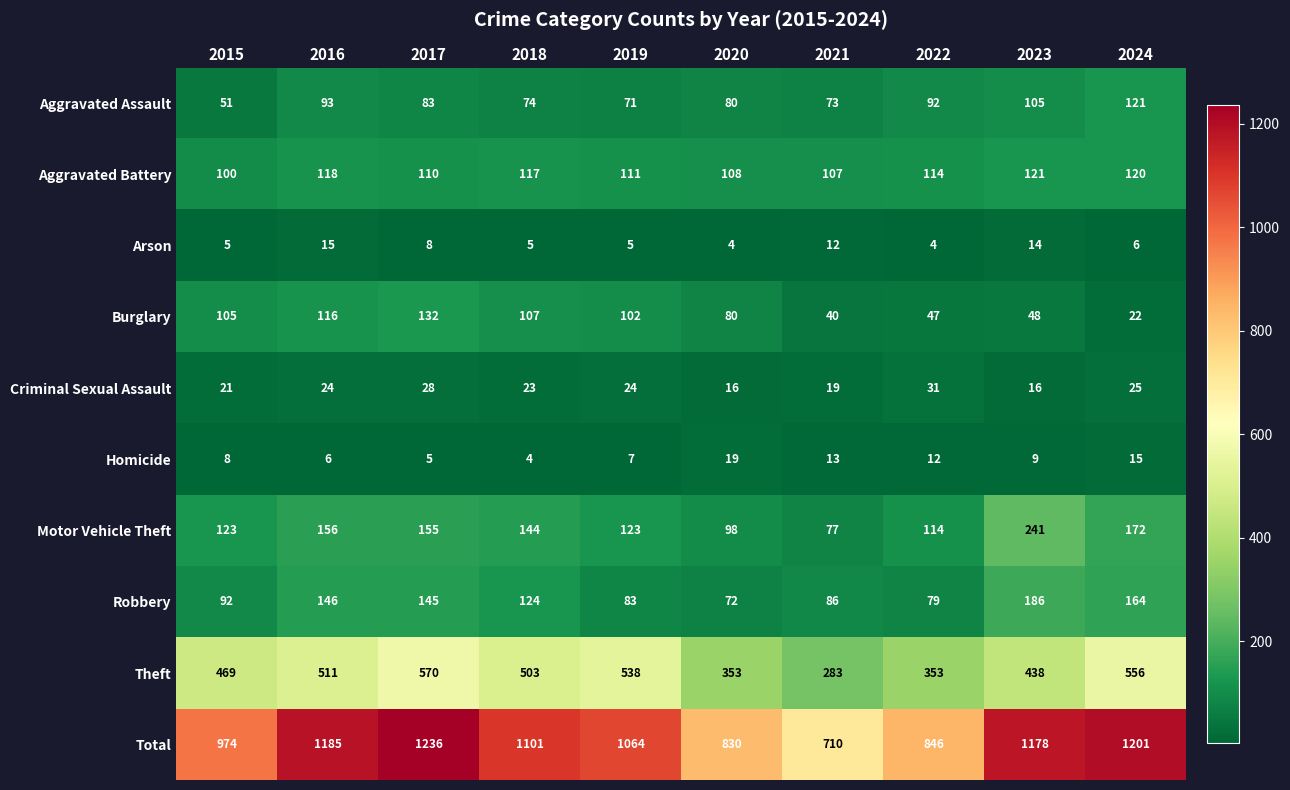

At 2023, list the series in order from largest to smallest.

Total, Theft, Motor Vehicle Theft, Robbery, Aggravated Battery, Aggravated Assault, Burglary, Criminal Sexual Assault, Arson, Homicide